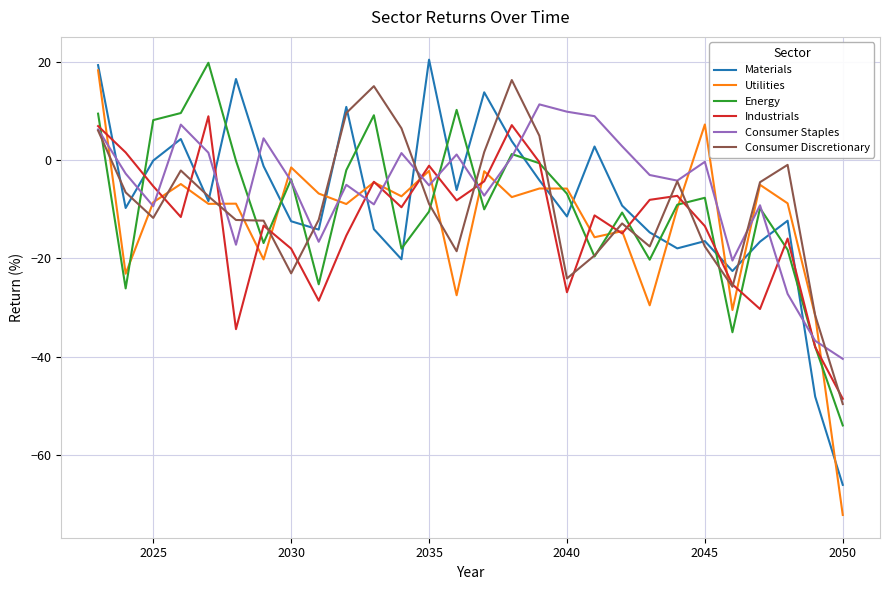

What is the highest value of the Industrials series?

8.9